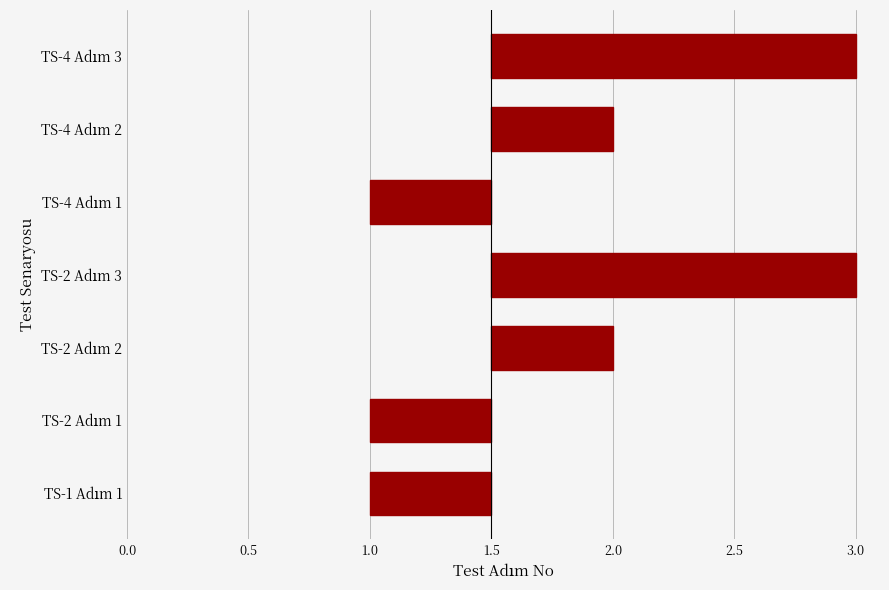

Does the chart contain any negative values?

Yes